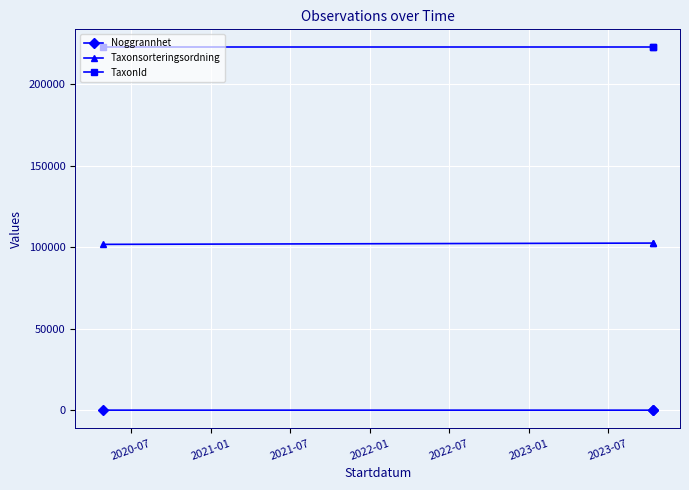

True or false: Noggrannhet has a value of 5 at 2021-07.

False